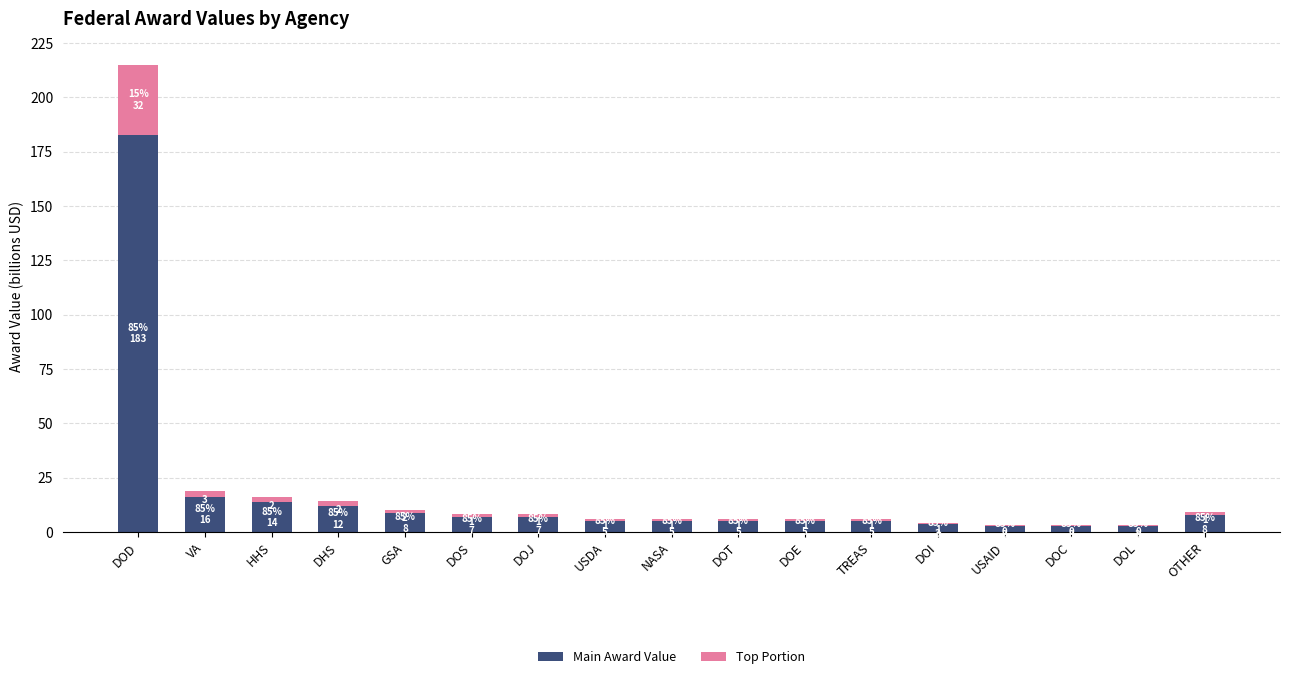

The Main Award Value series shows 13.6 at HHS. True or false?

True